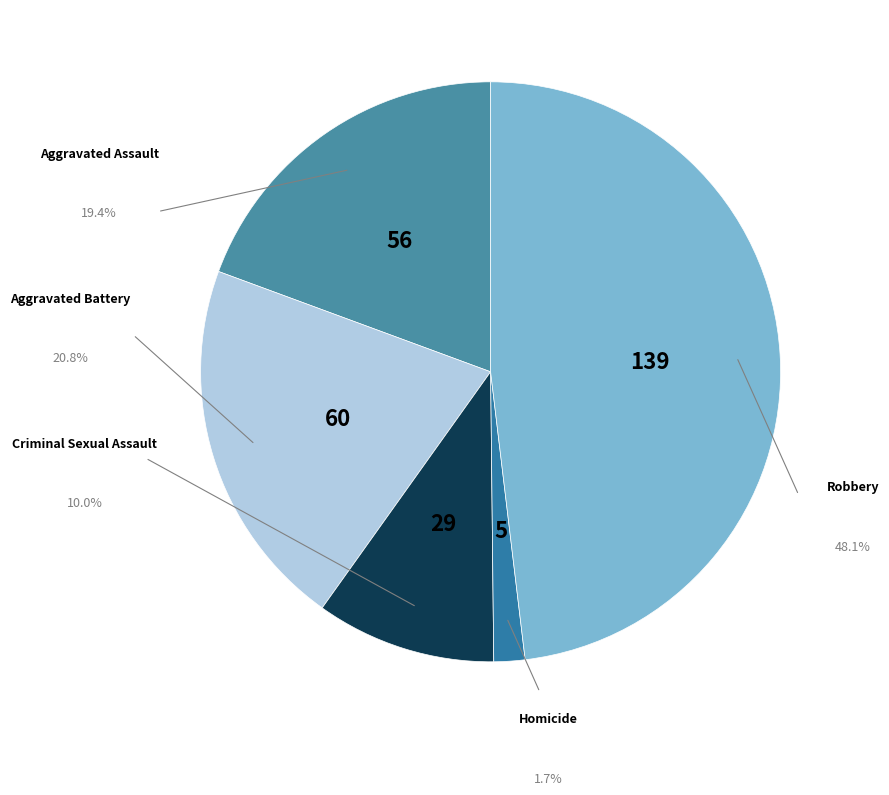

Count the number of slices in the pie.

5